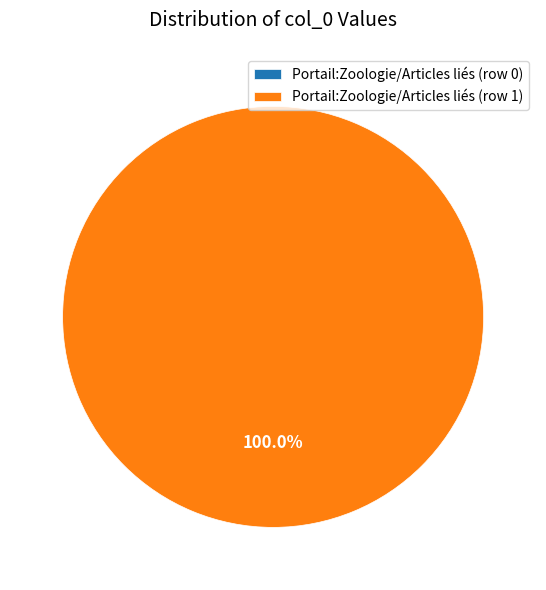

What is the change in value from Portail:Zoologie/Articles liés (row 0) to Portail:Zoologie/Articles liés (row 1)?

+1